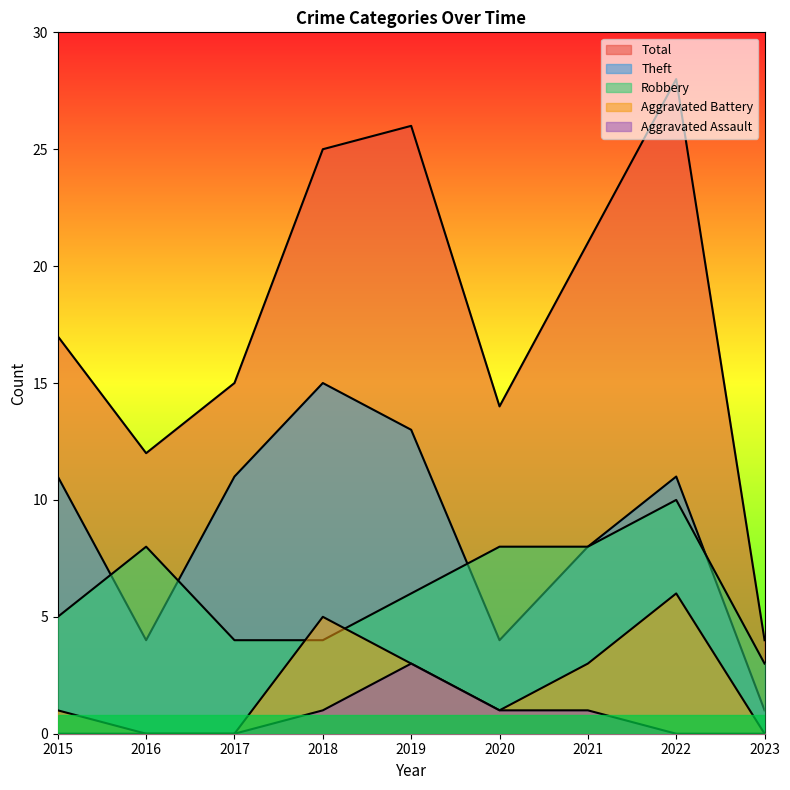

How many series are shown in this chart?

5